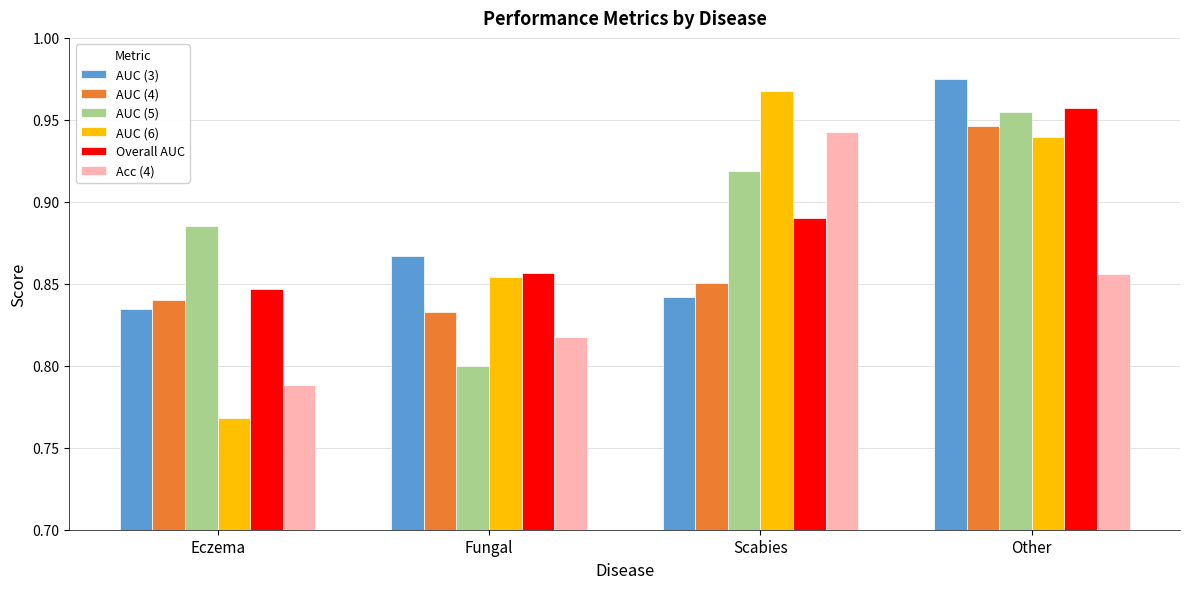

Where is AUC (6) nearest to the value 0?

Eczema